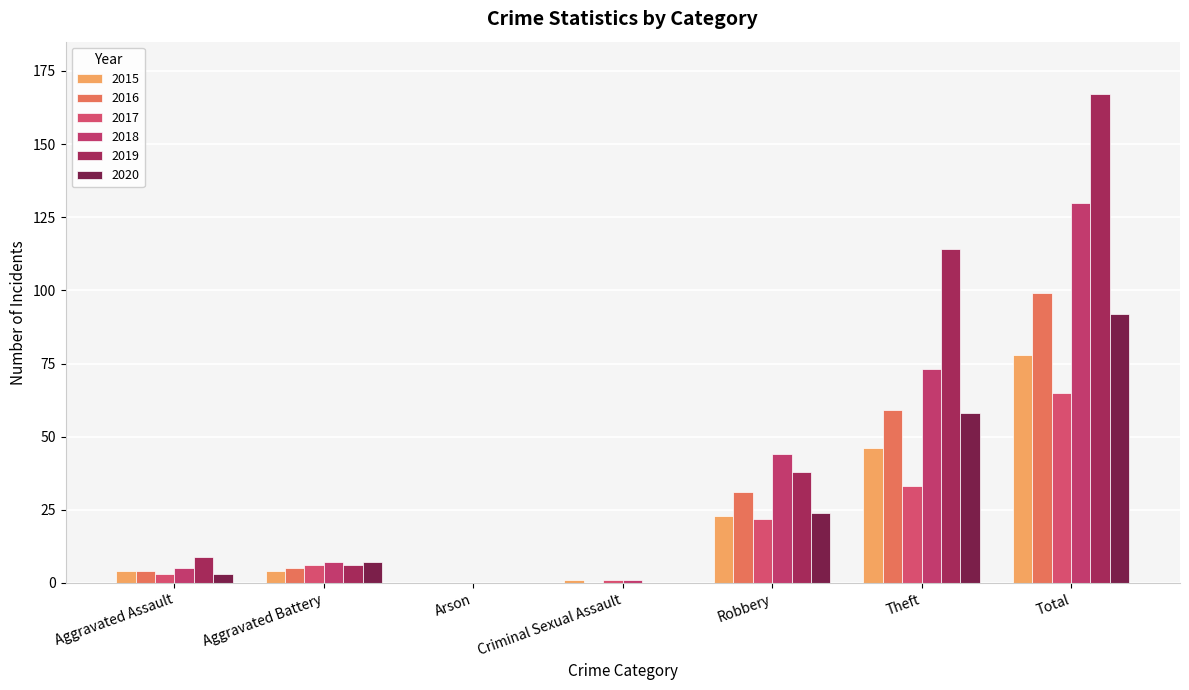

Reading left to right, transcribe all the data shown in this chart.

2015: 4	4	0	1	23	46	78
2016: 4	5	0	0	31	59	99
2017: 3	6	0	1	22	33	65
2018: 5	7	0	1	44	73	130
2019: 9	6	0	0	38	114	167
2020: 3	7	0	0	24	58	92